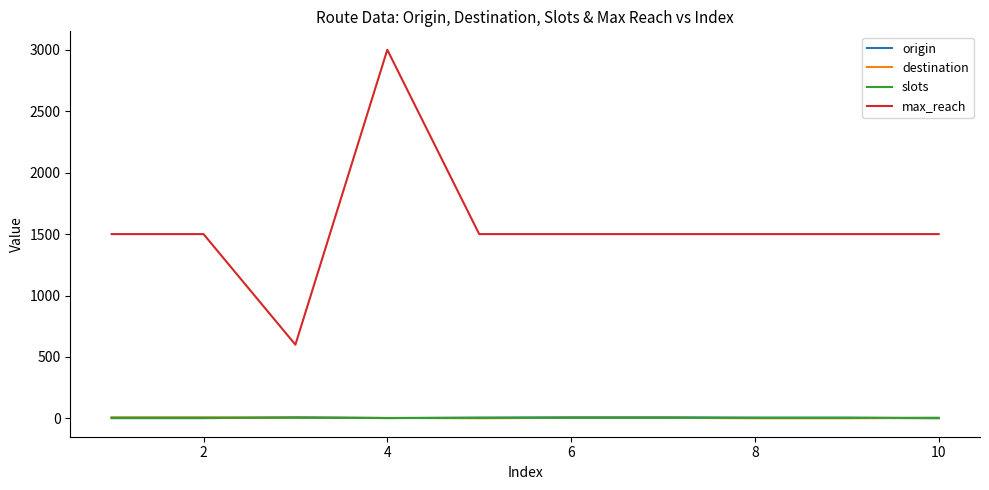

What is the greatest value displayed?

3000